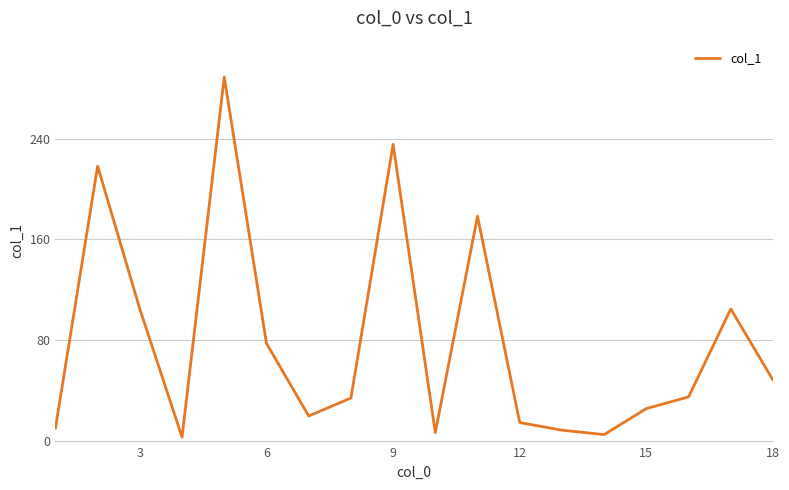

What is the difference between the maximum and minimum values?

286.6